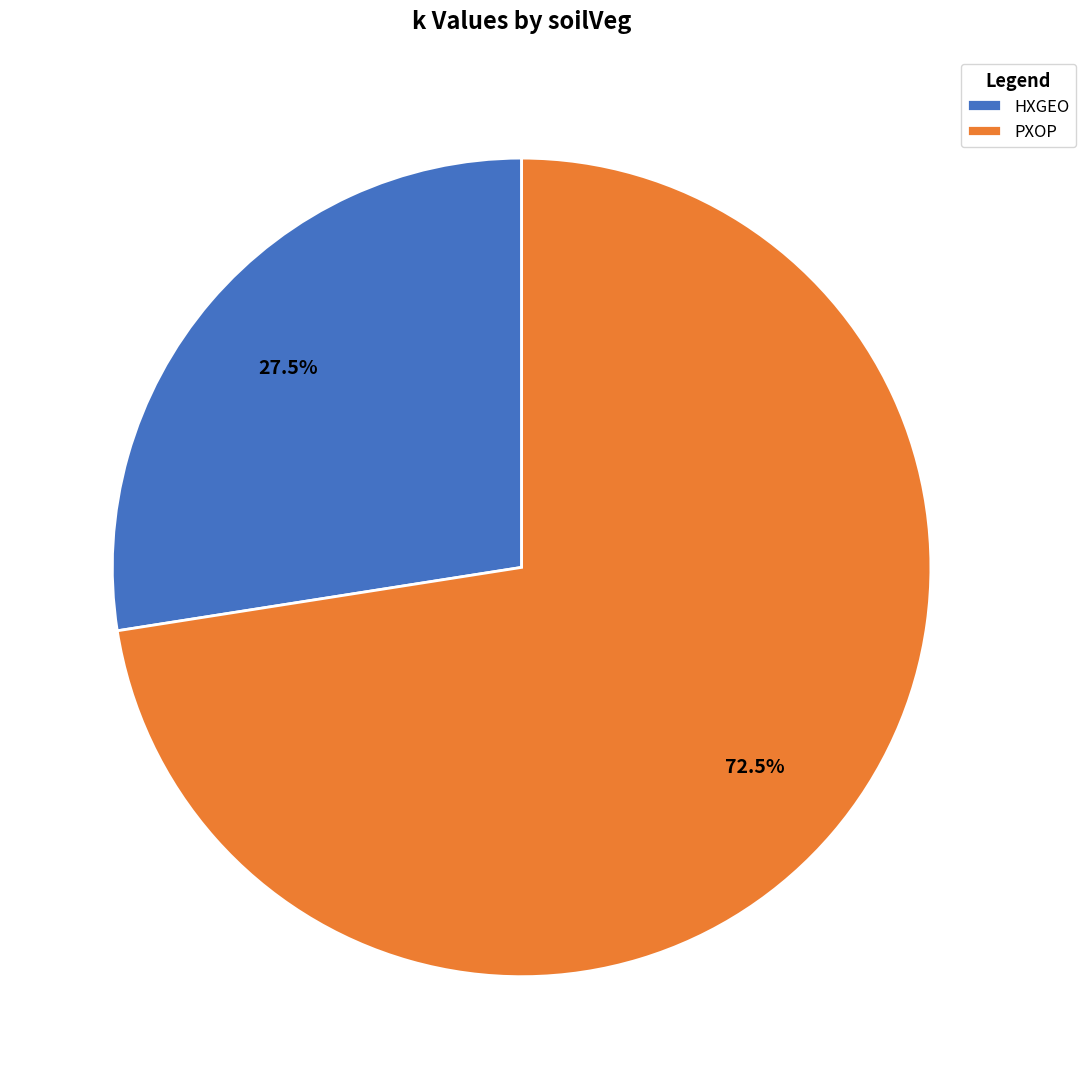

What portion of the pie excludes HXGEO?

72.5%